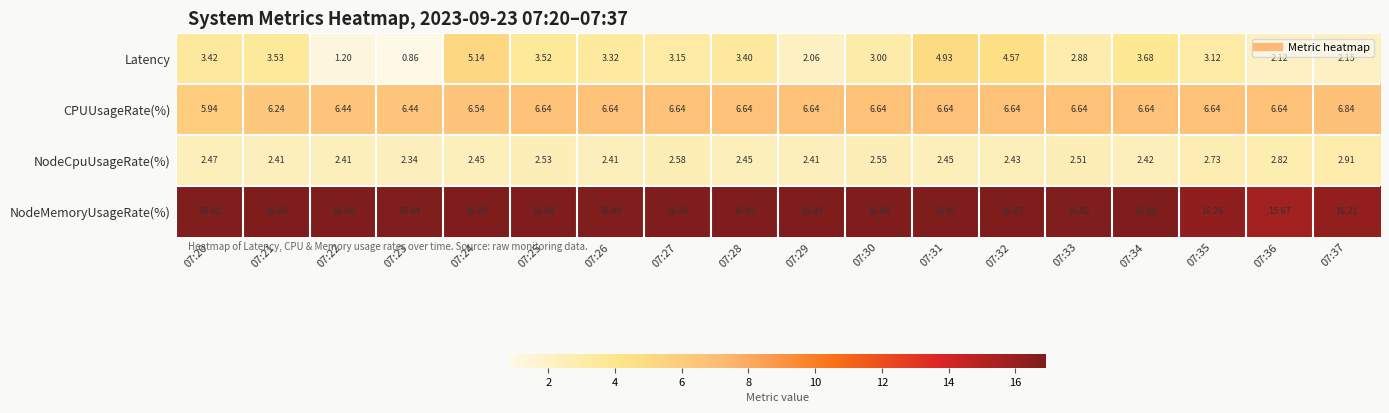

Which series has the largest total across all categories?

NodeMemoryUsageRate(%)